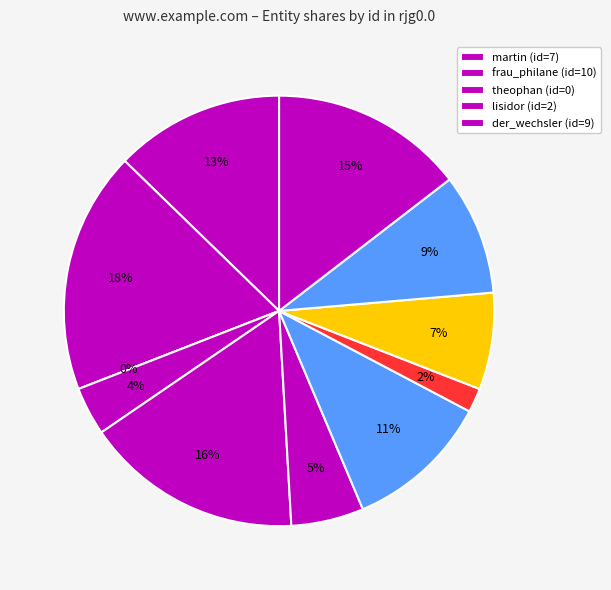

Rank the categories by value from highest to lowest.

frau_philane, der_wechsler, araspe, martin, juliane, henriette, lisette, johann, lisidor, adrast, theophan